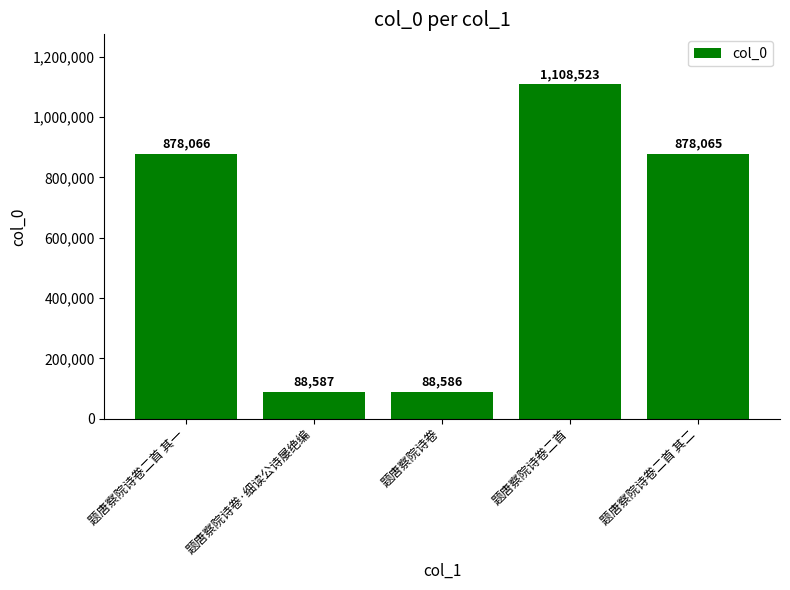

What is the maximum value shown in the chart?

1108523